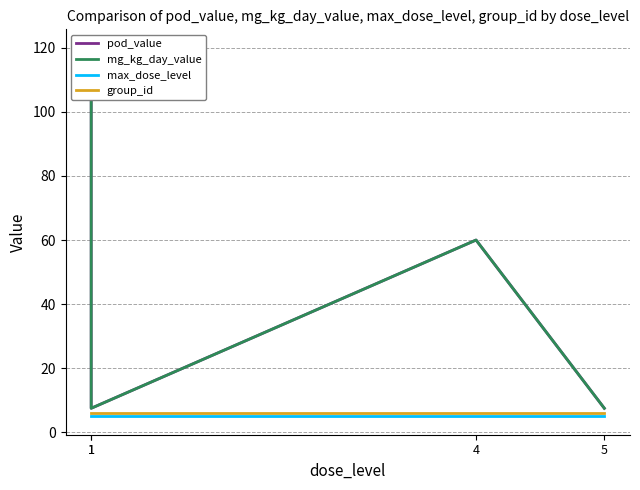

Reading left to right, extract all data points from this chart.

pod_value: 120.0	7.5	60.0	7.5
mg_kg_day_value: 120.0	7.5	60.0	7.5
max_dose_level: 5.0	5.0	5.0	5.0
group_id: 6.0	6.0	6.0	6.0